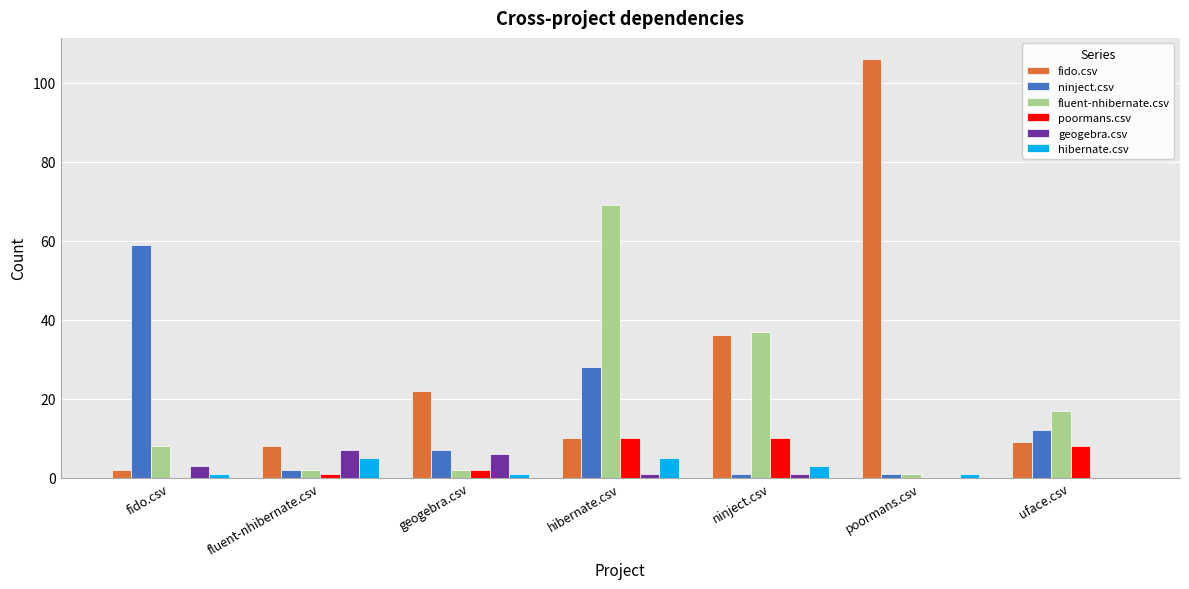

How many groups of bars are there?

7